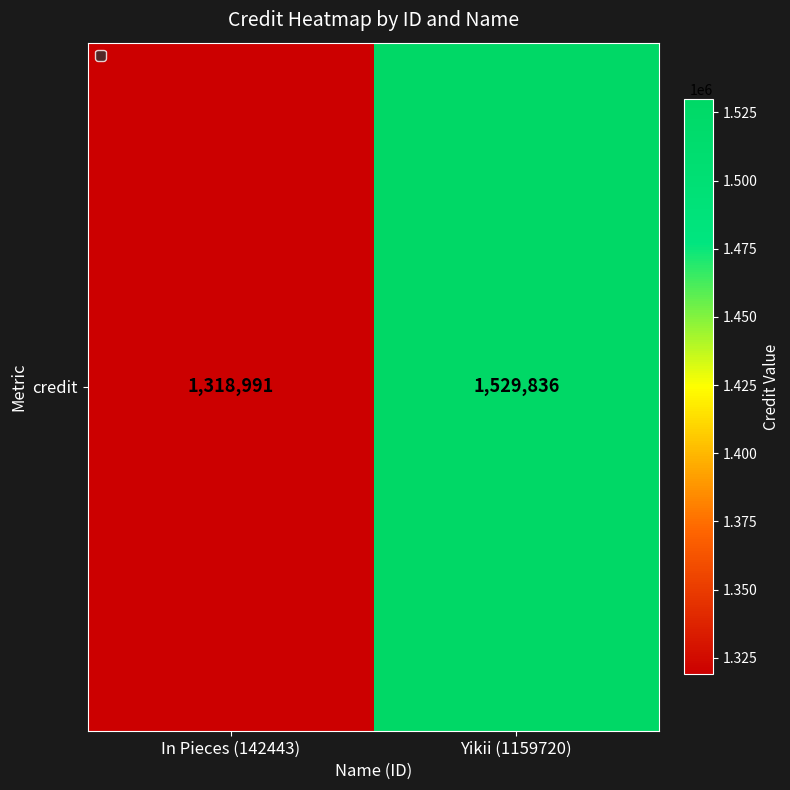

How many data points does each series have?

2